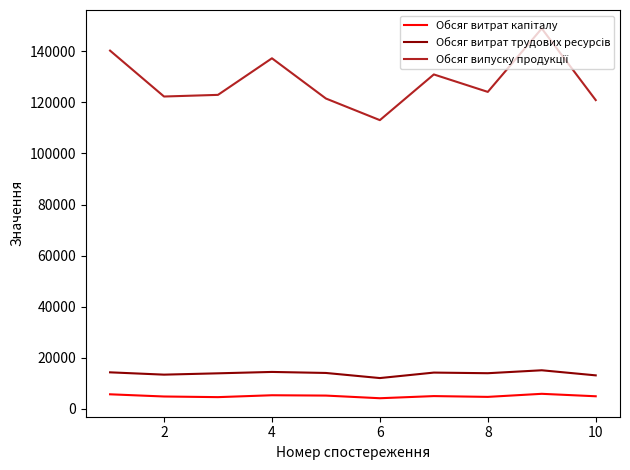

True or false: Обсяг витрат трудових ресурсів and Обсяг випуску продукції intersect in this chart.

False